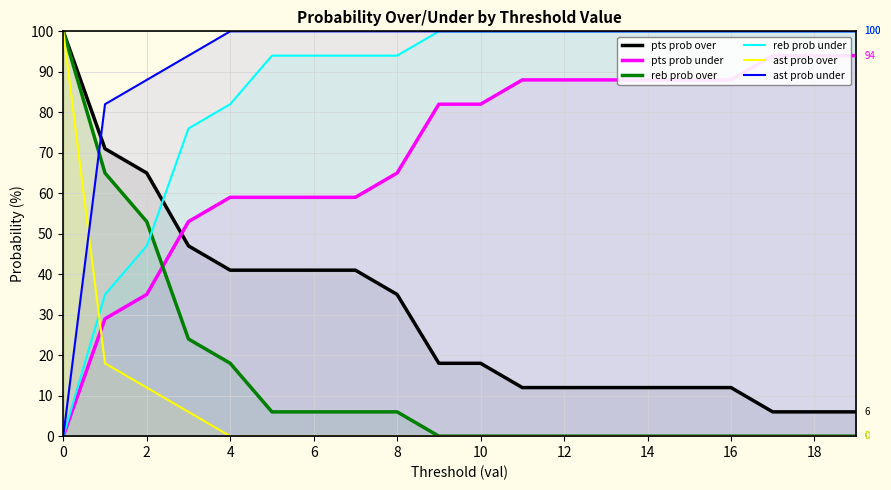

What is the sum of all ast prob over values?

136